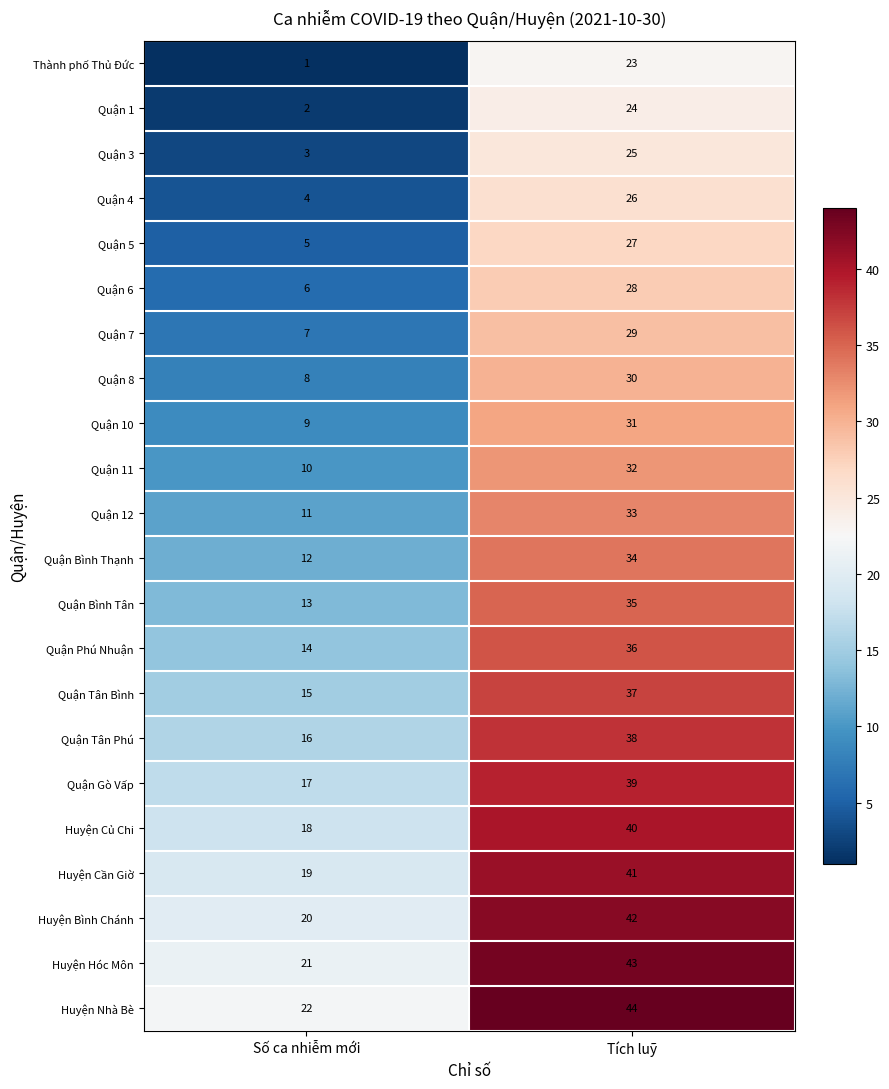

Where is Huyện Nhà Bè nearest to the value 33?

Số ca nhiễm mới